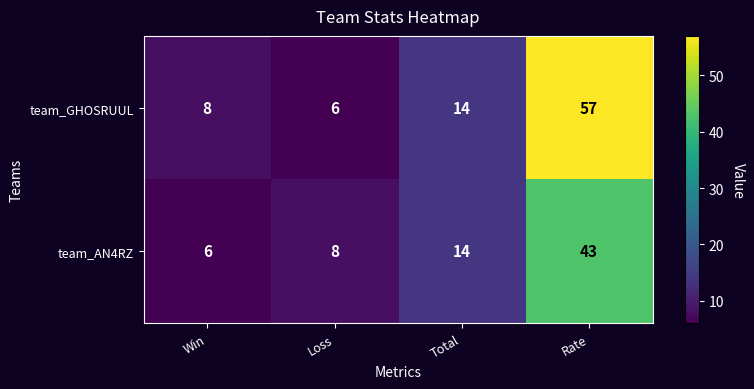

What is the total value across all series at Total?

28